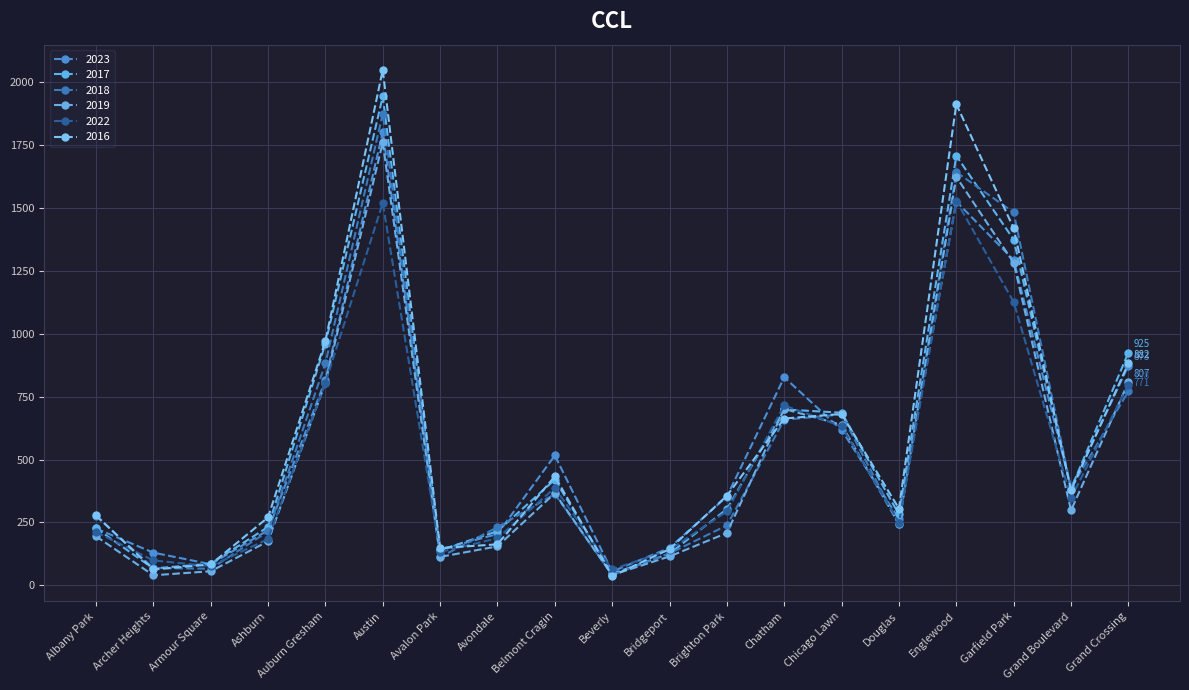

True or false: 2017 has a value of 632 at Grand Crossing.

False